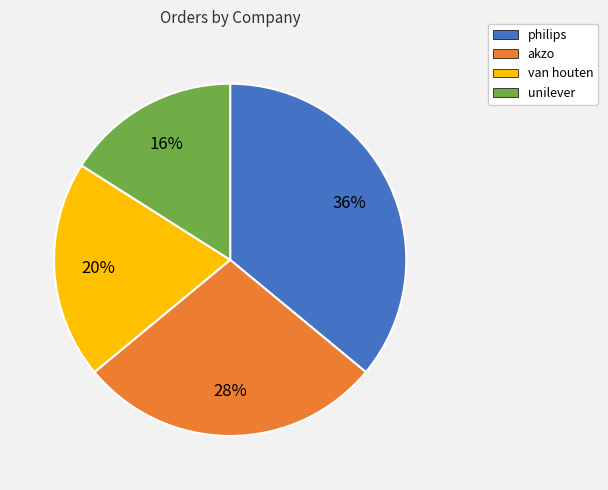

To the nearest percent, what is the difference between the largest and smallest slice percentages?

20%